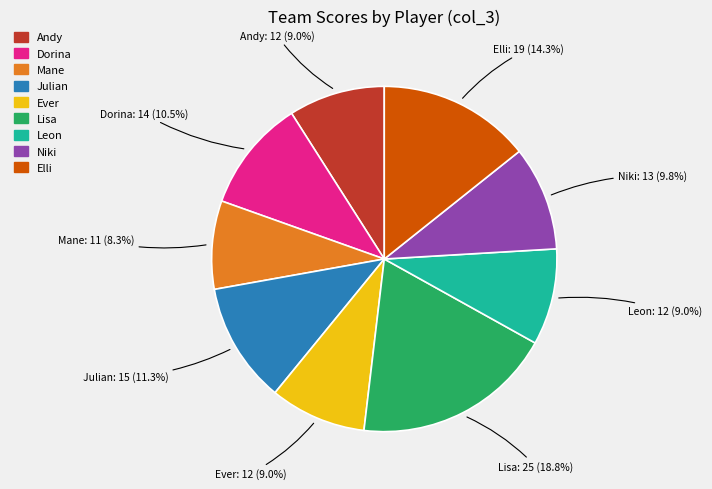

Is the sum of Julian and Niki greater than half?

No